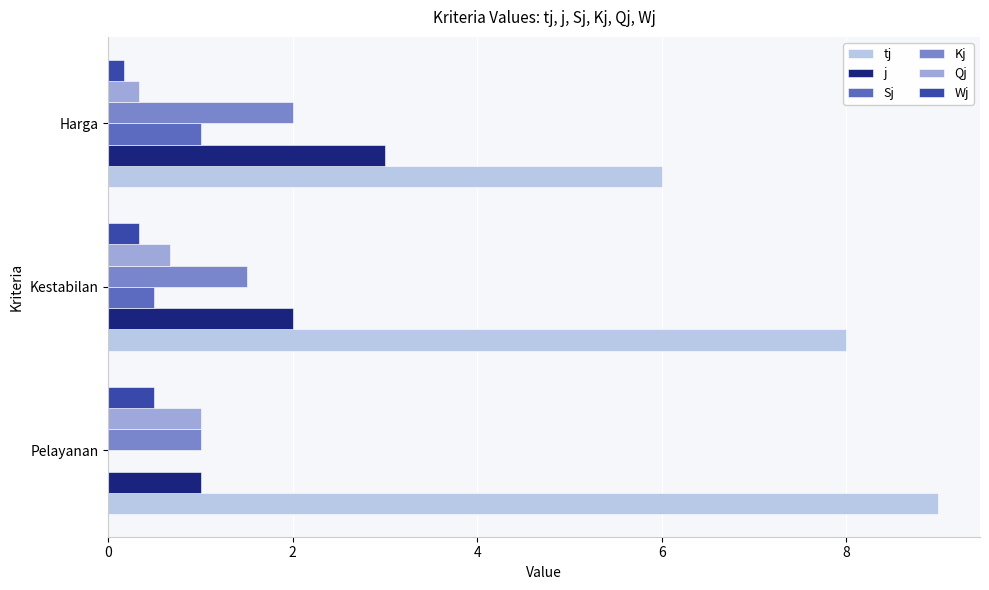

Is the value of Kj at Harga greater than the value of Wj at Kestabilan?

Yes